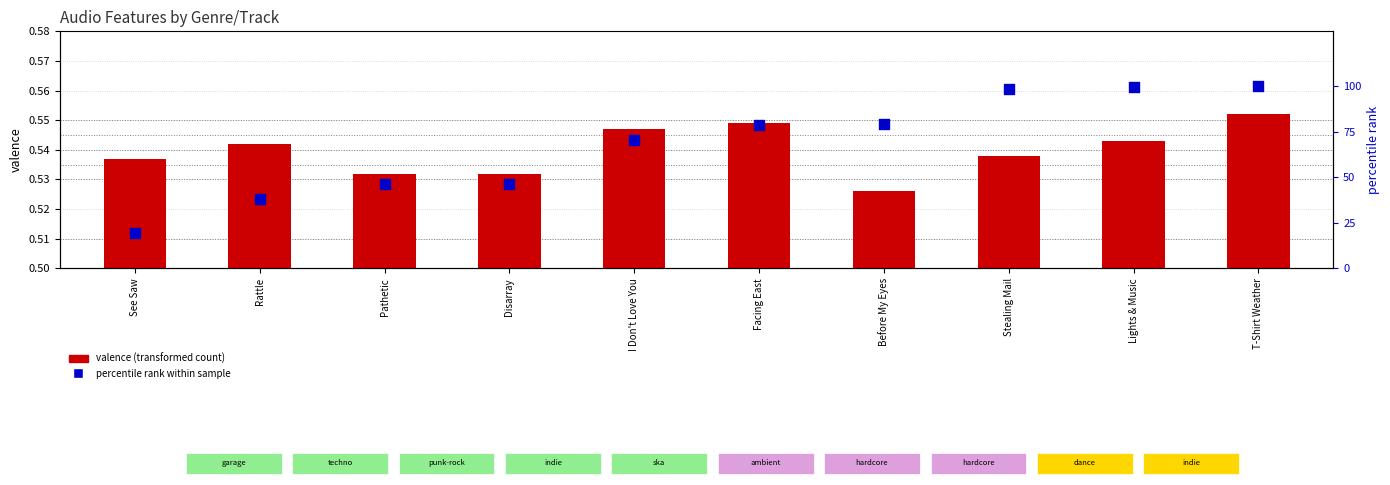

Which series has the largest Y range (max minus min)?

percentile rank within sample